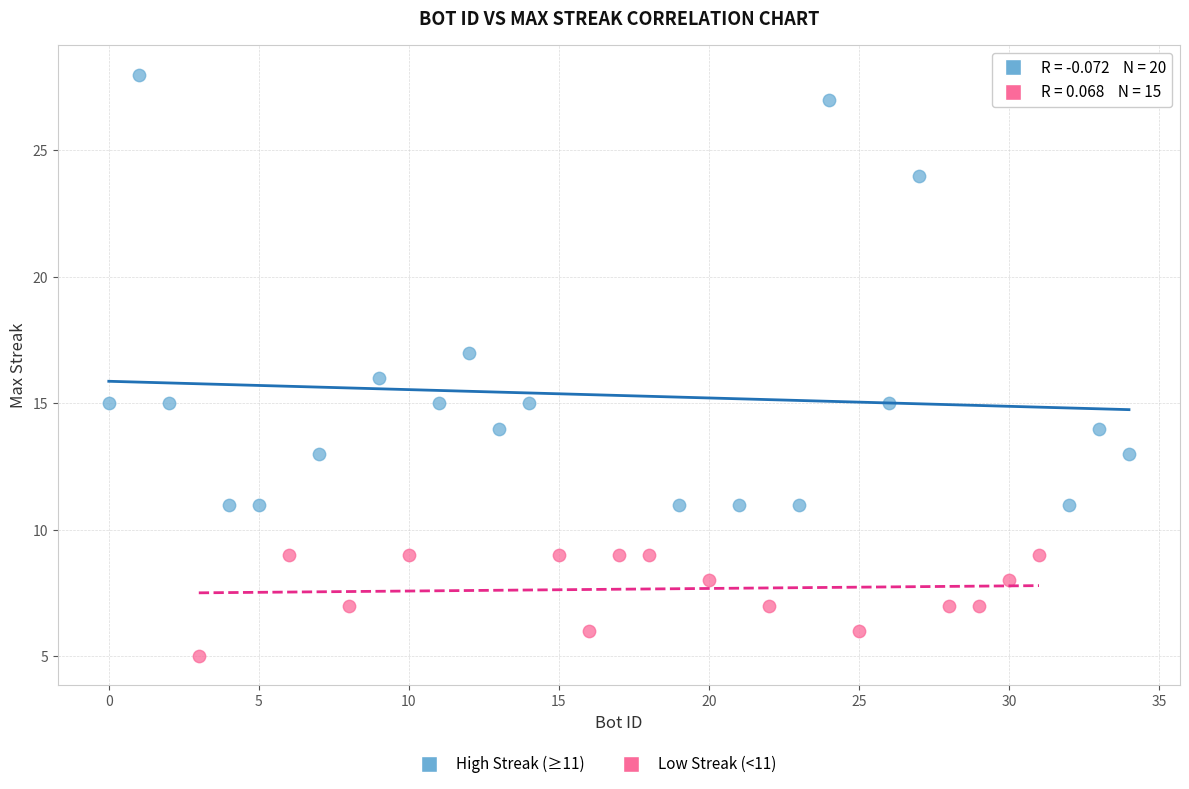

Which series contains the highest Y value?

High Streak (≥11)